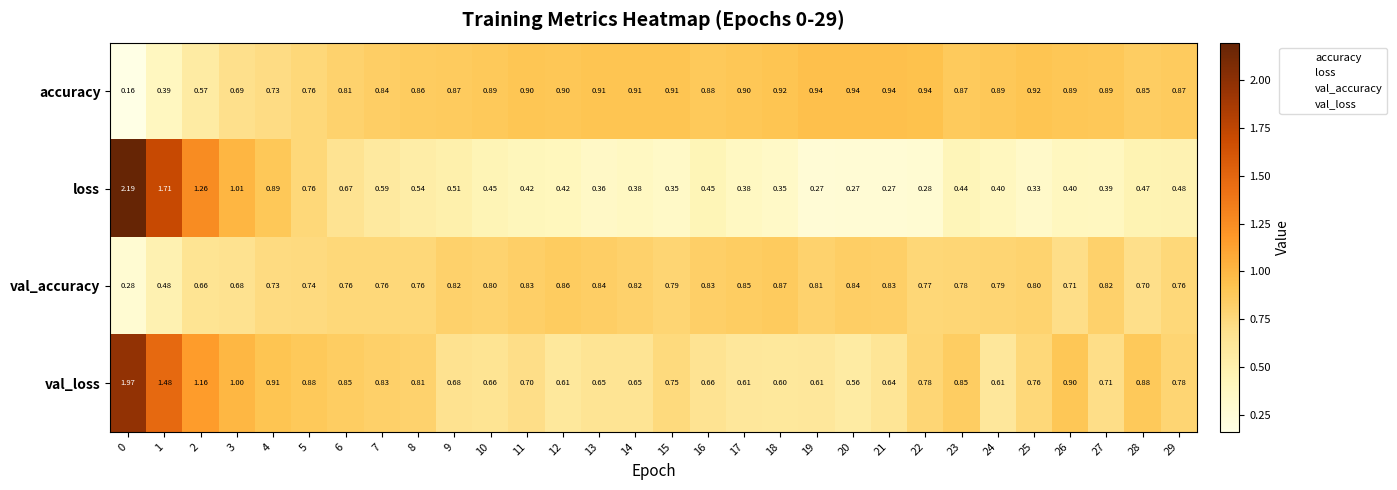

Which series has the widest spread of values?

loss